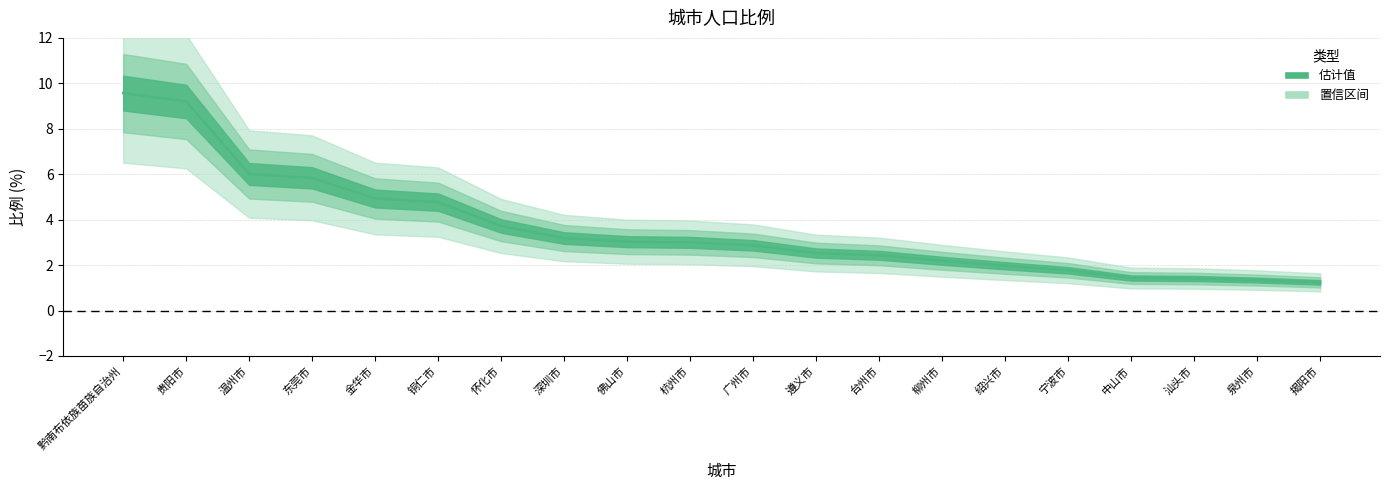

Does the chart display data point markers on the line(s)?

No